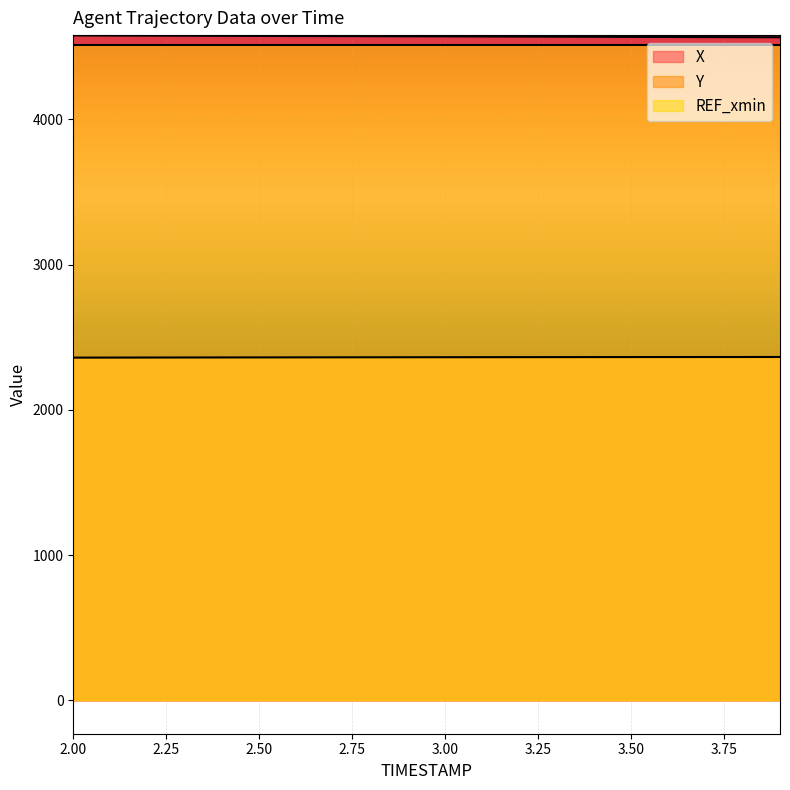

What is the label of the 1st point from the left?

2.0